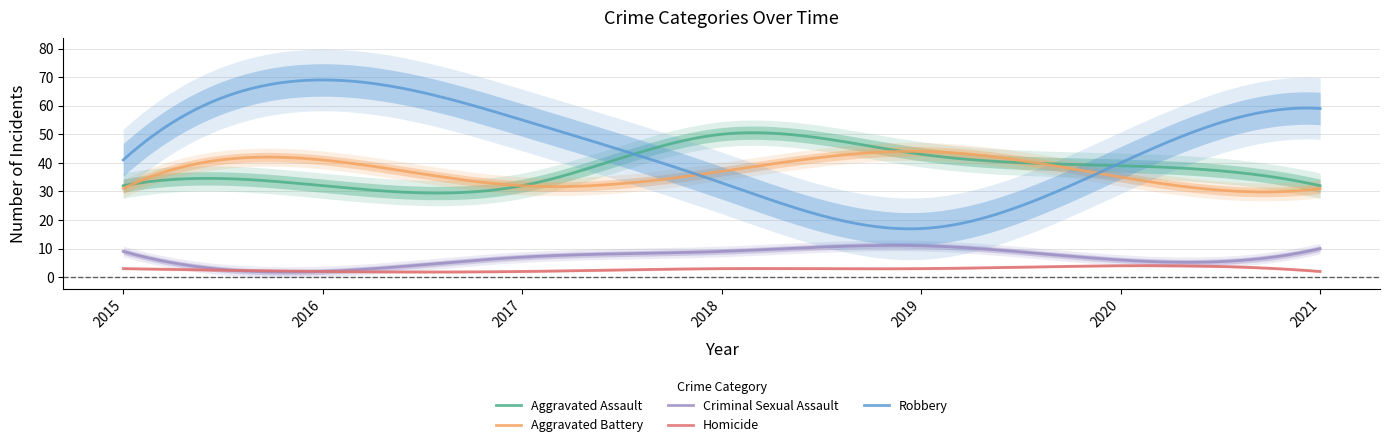

How many values in the Robbery series are below 41?

3